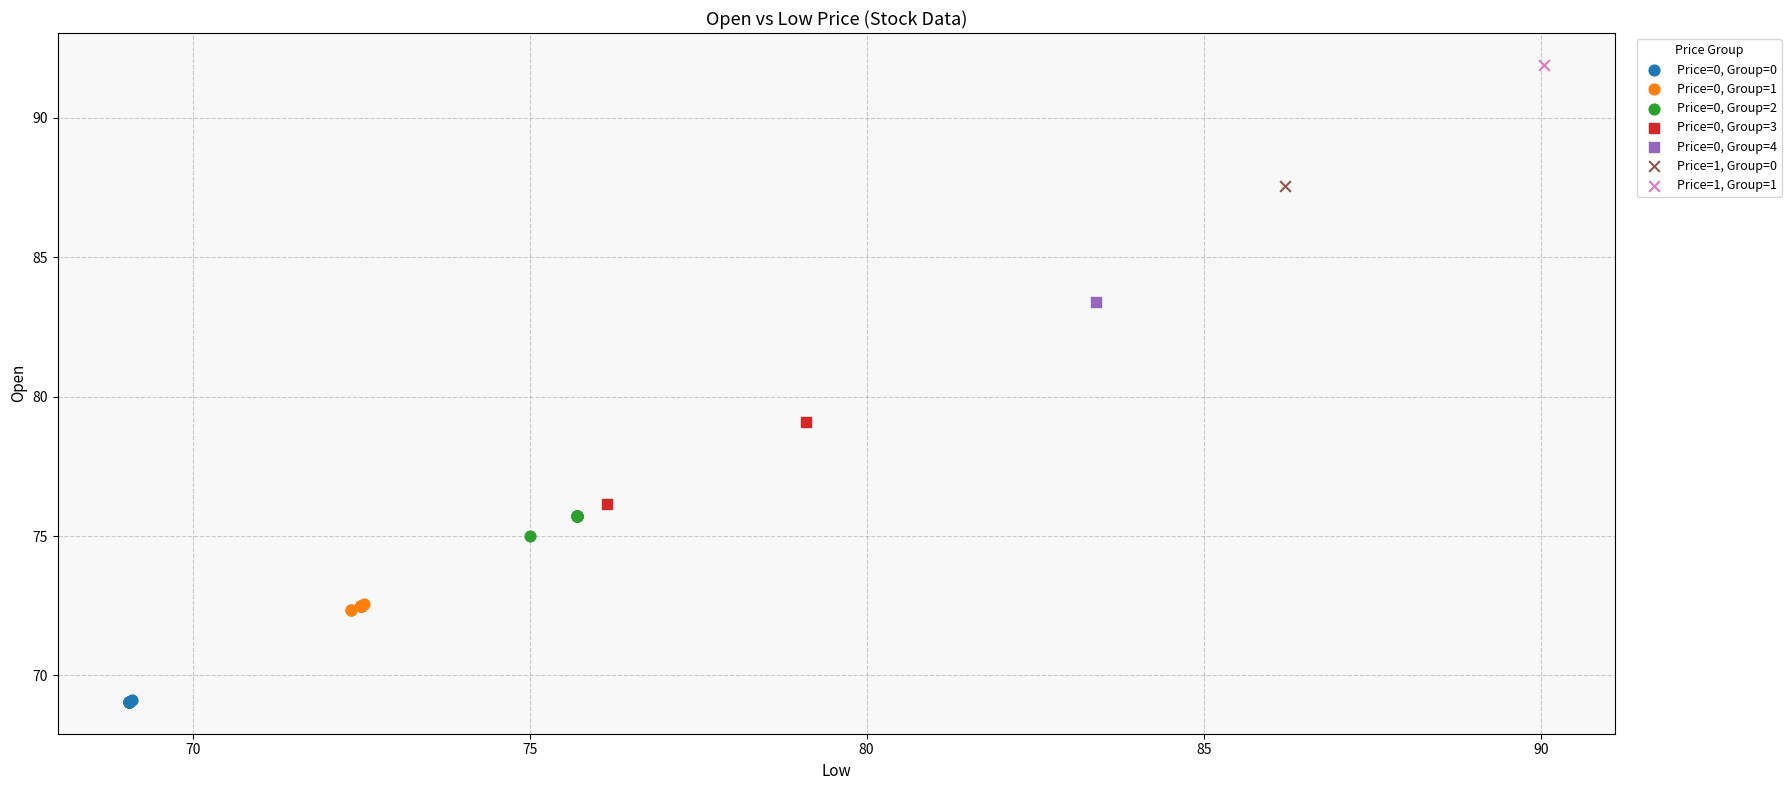

What are all the series names shown in the legend?

Price=0, Group=0, Price=0, Group=1, Price=0, Group=2, Price=0, Group=3, Price=0, Group=4, Price=1, Group=0, Price=1, Group=1